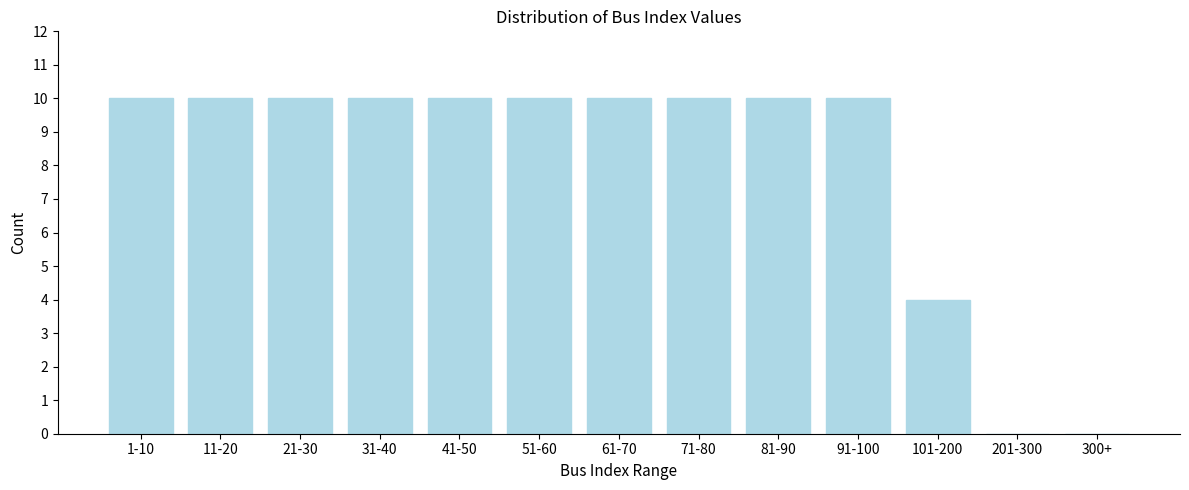

Reading right to left, transcribe all the data shown in this chart.

300+=0	201-300=0	101-200=4	91-100=10	81-90=10	71-80=10	61-70=10	51-60=10	41-50=10	31-40=10	21-30=10	11-20=10	1-10=10